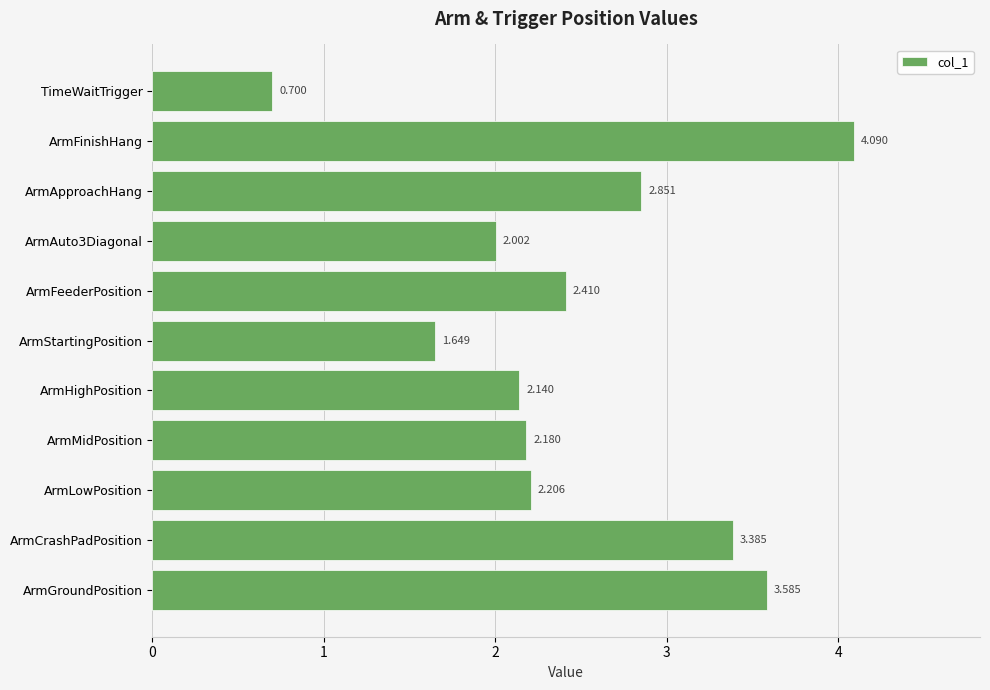

Rank the categories by value from highest to lowest.

ArmFinishHang, ArmGroundPosition, ArmCrashPadPosition, ArmApproachHang, ArmFeederPosition, ArmLowPosition, ArmMidPosition, ArmHighPosition, ArmAuto3Diagonal, ArmStartingPosition, TimeWaitTrigger